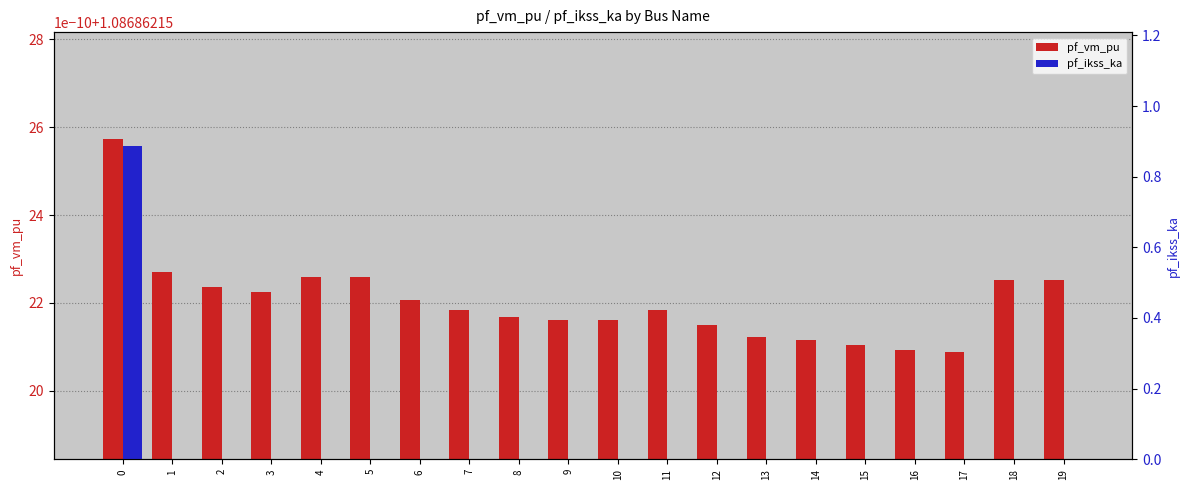

Rank the categories by pf_ikss_ka value from highest to lowest.

0, 1, 2, 3, 4, 5, 6, 7, 8, 9, 10, 11, 12, 13, 14, 15, 16, 17, 18, 19